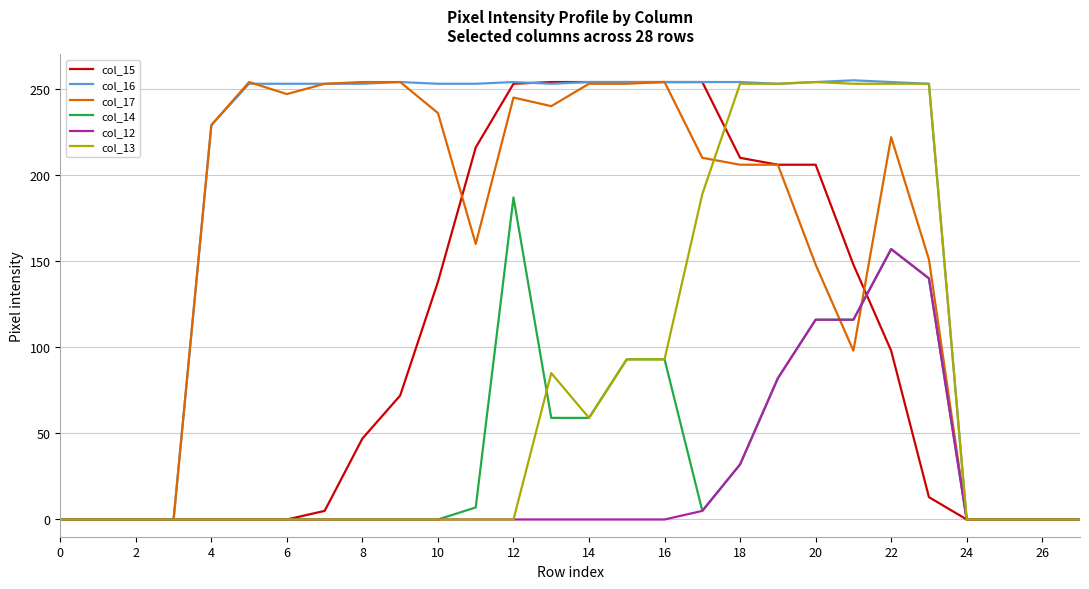

Which series has the largest total across all categories?

col_16